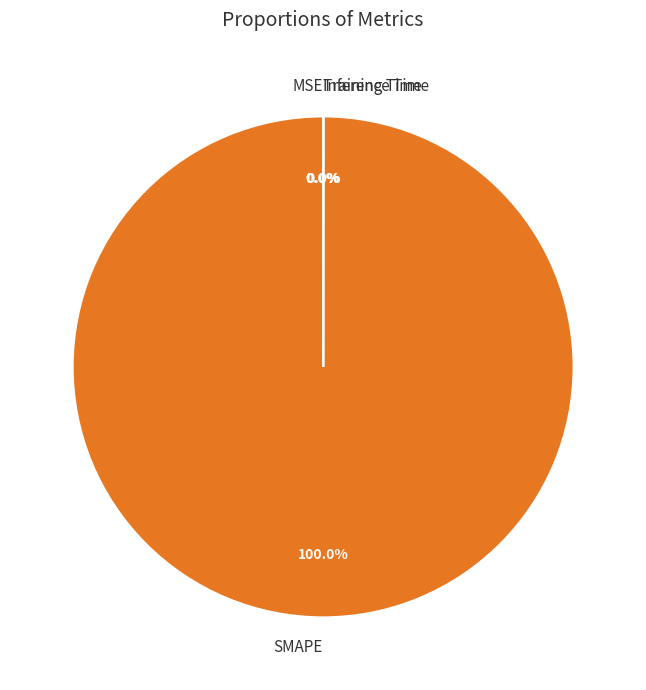

Which category has the smallest portion of the pie?

MSE